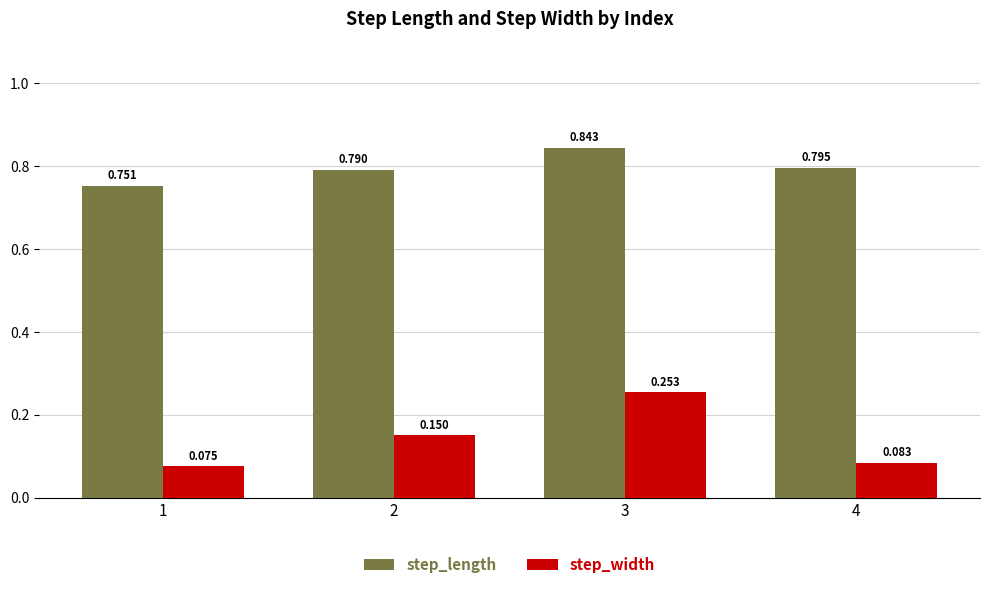

List the series in order of their peak value, lowest first.

step_width, step_length